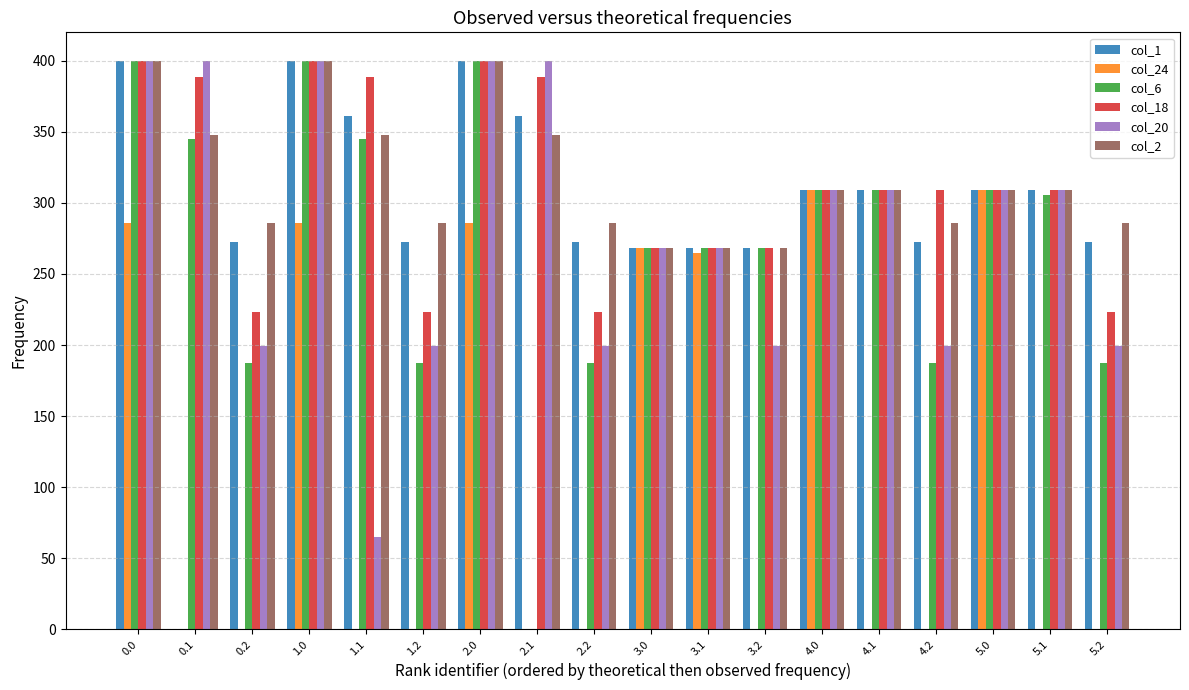

Reading left to right, extract all data points from this chart.

col_1: 0.0=400.0	0.1=0.0	0.2=272.7	1.0=400.0	1.1=361.1	1.2=272.7	2.0=400.0	2.1=361.1	2.2=272.7	3.0=268.0	3.1=268.0	3.2=268.0	4.0=309.0	4.1=309.0	4.2=272.7	5.0=309.0	5.1=309.0	5.2=272.7
col_24: 0.0=286.1	0.1=0.0	0.2=0.0	1.0=286.1	1.1=0.0	1.2=0.0	2.0=286.1	2.1=0.0	2.2=0.0	3.0=268.0	3.1=264.8	3.2=0.0	4.0=309.0	4.1=0.0	4.2=0.0	5.0=309.0	5.1=0.0	5.2=0.0
col_6: 0.0=400.0	0.1=345.2	0.2=187.1	1.0=400.0	1.1=345.2	1.2=187.1	2.0=400.0	2.1=0.0	2.2=187.1	3.0=268.0	3.1=268.0	3.2=268.0	4.0=309.0	4.1=309.0	4.2=187.1	5.0=309.0	5.1=305.7	5.2=187.1
col_18: 0.0=400.0	0.1=388.5	0.2=223.1	1.0=400.0	1.1=388.5	1.2=223.1	2.0=400.0	2.1=388.5	2.2=223.1	3.0=268.0	3.1=268.0	3.2=268.0	4.0=309.0	4.1=309.0	4.2=309.0	5.0=309.0	5.1=309.0	5.2=223.1
col_20: 0.0=400.0	0.1=400.0	0.2=199.2	1.0=400.0	1.1=65.2	1.2=199.2	2.0=400.0	2.1=400.0	2.2=199.2	3.0=268.0	3.1=268.0	3.2=199.2	4.0=309.0	4.1=309.0	4.2=199.2	5.0=309.0	5.1=309.0	5.2=199.2
col_2: 0.0=400.0	0.1=347.9	0.2=285.5	1.0=400.0	1.1=347.9	1.2=285.5	2.0=400.0	2.1=347.9	2.2=285.5	3.0=268.0	3.1=268.0	3.2=268.0	4.0=309.0	4.1=309.0	4.2=285.5	5.0=309.0	5.1=309.0	5.2=285.5